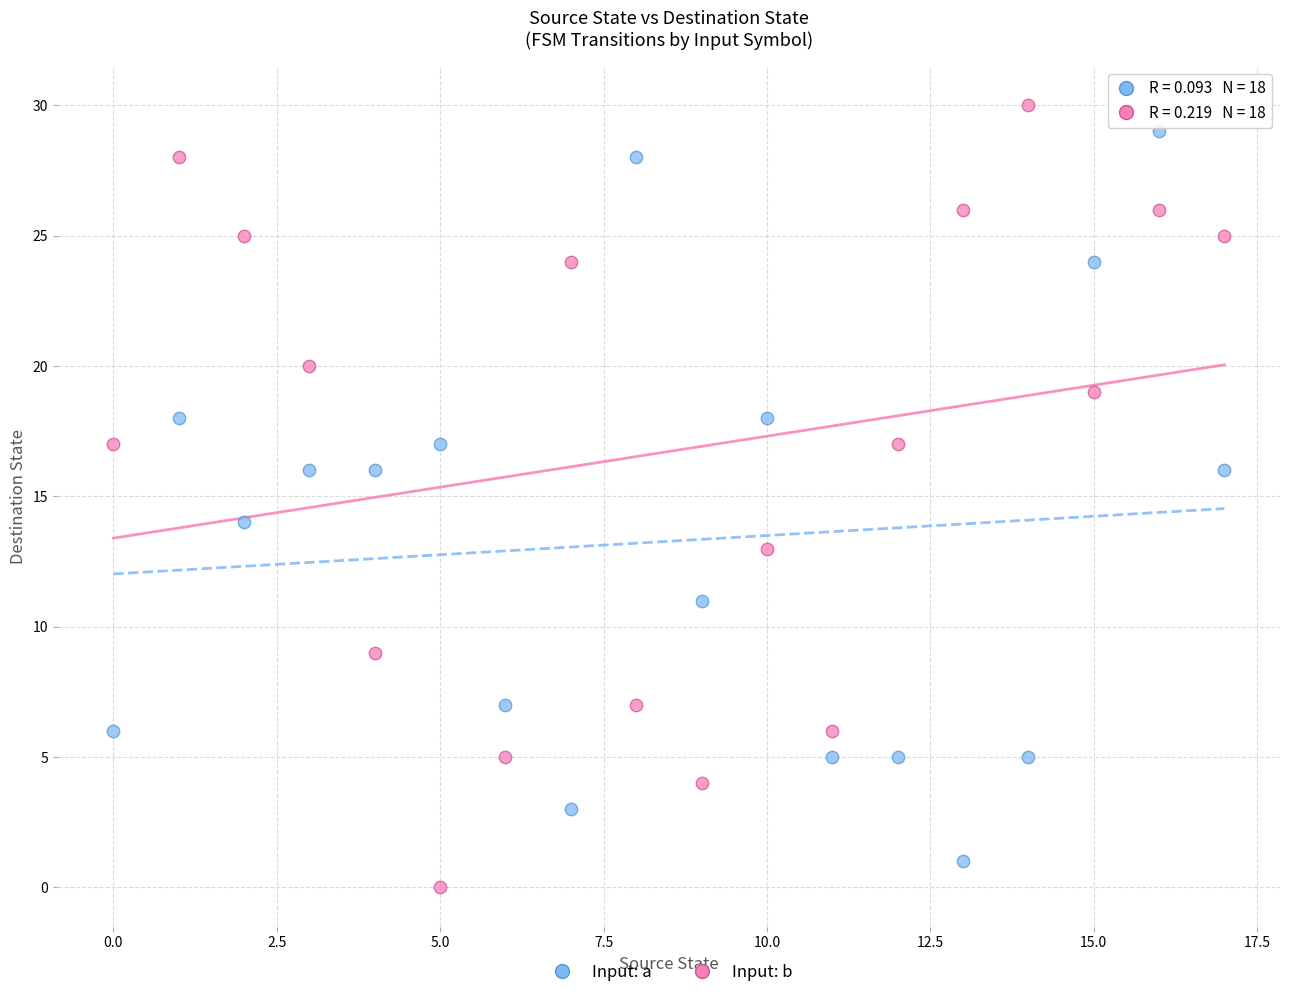

Across all data points, what is the range of Y values (max minus min)?

30